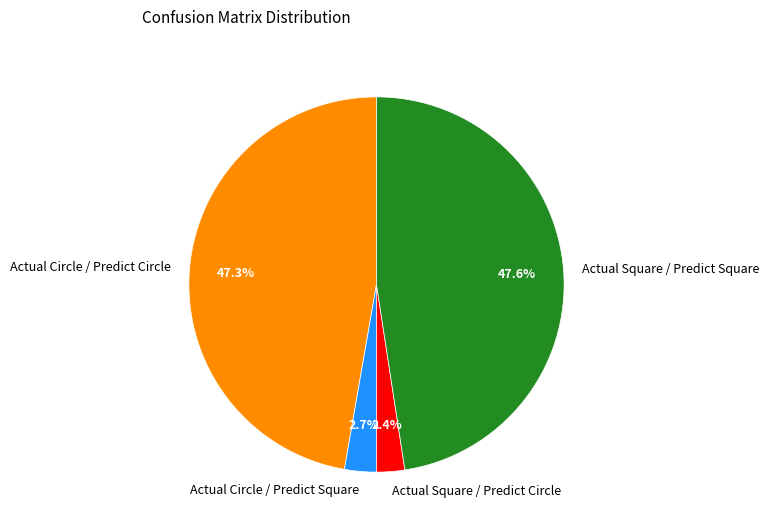

How many slices are in this pie chart?

4